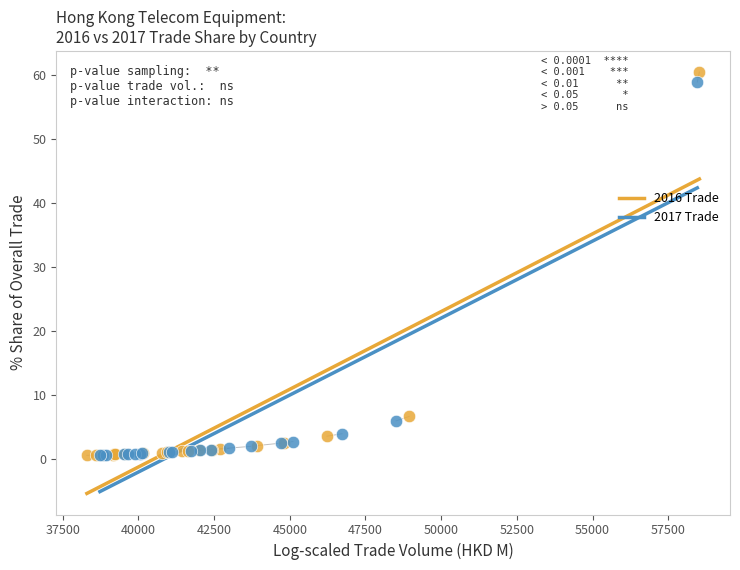

What are all the series names shown in the legend?

2016 Trade, 2017 Trade